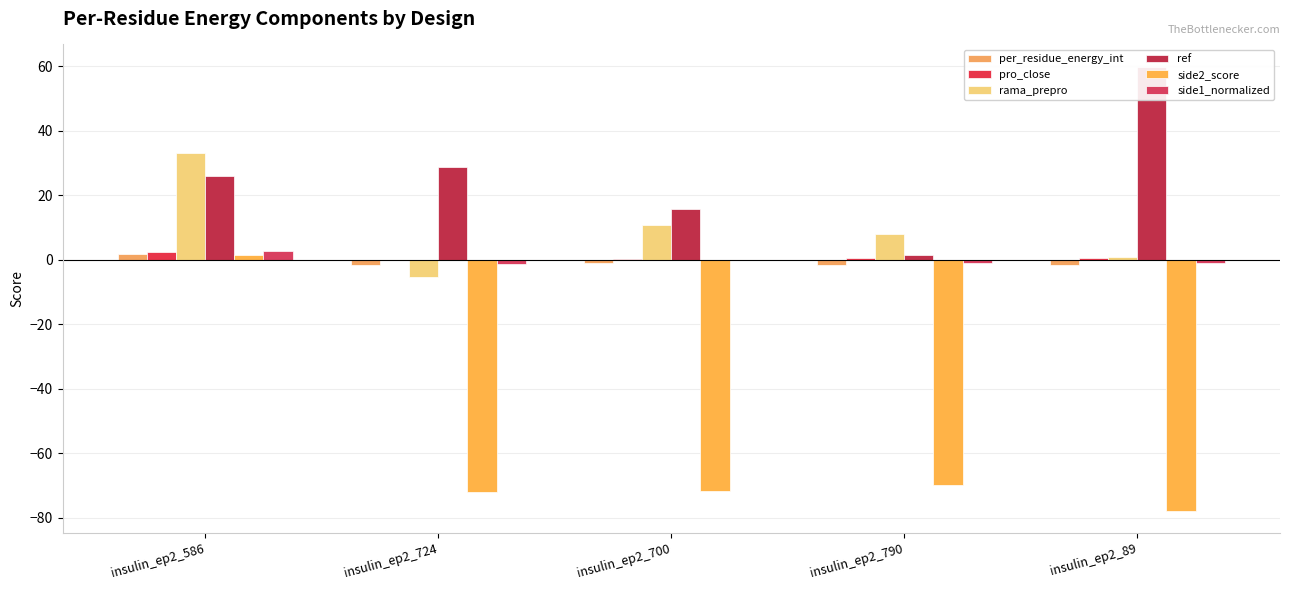

Does the chart contain any negative values?

Yes